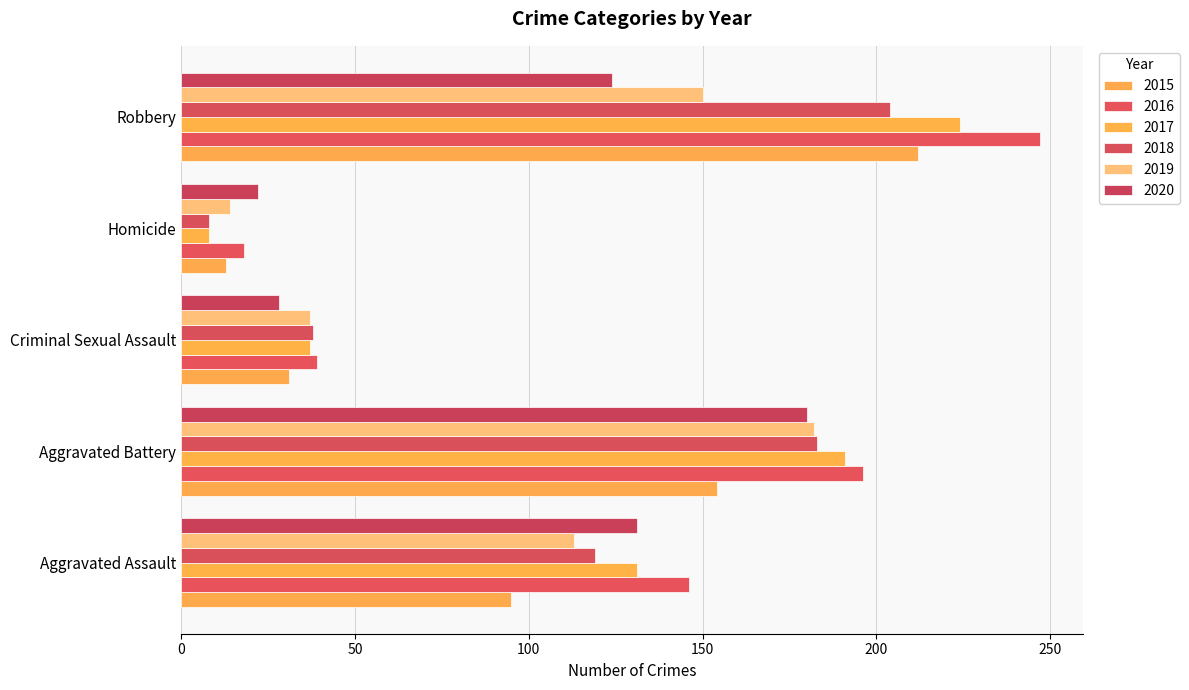

What is the label of the 2nd bar from the right?

Homicide